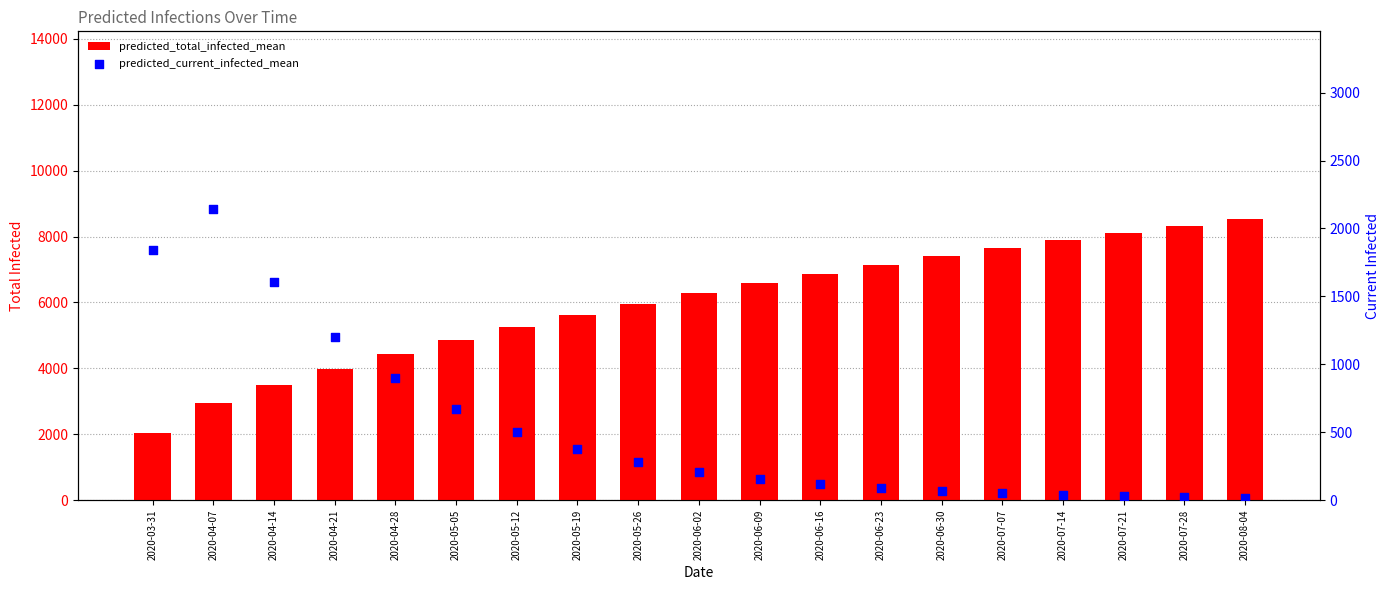

At how many categories does at least one series exceed 2293?

18